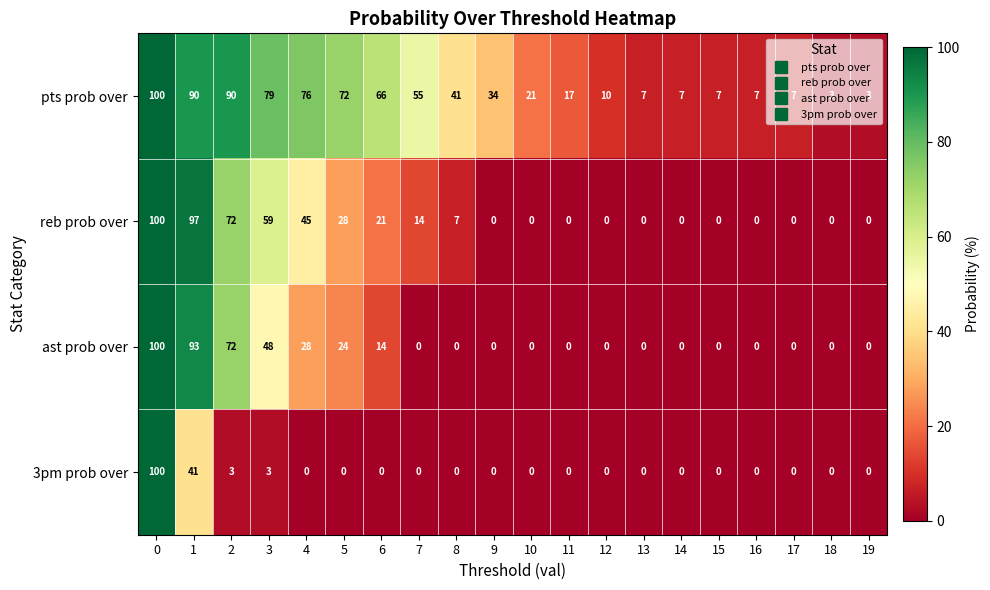

Is it true that pts prob over equals 66 at 6?

True